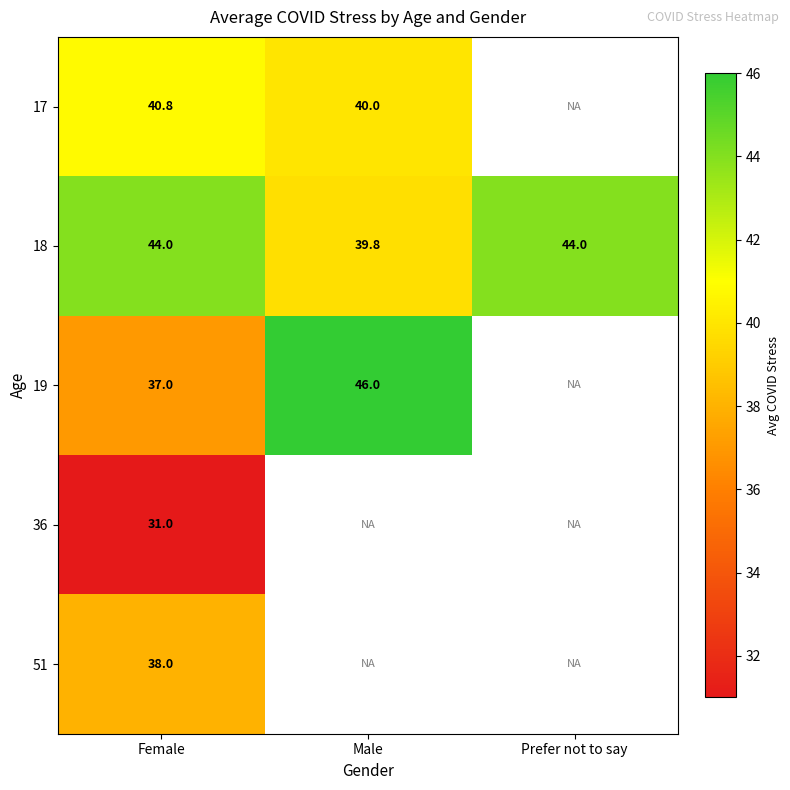

What is the approximate value of 51 at Female?

38.0